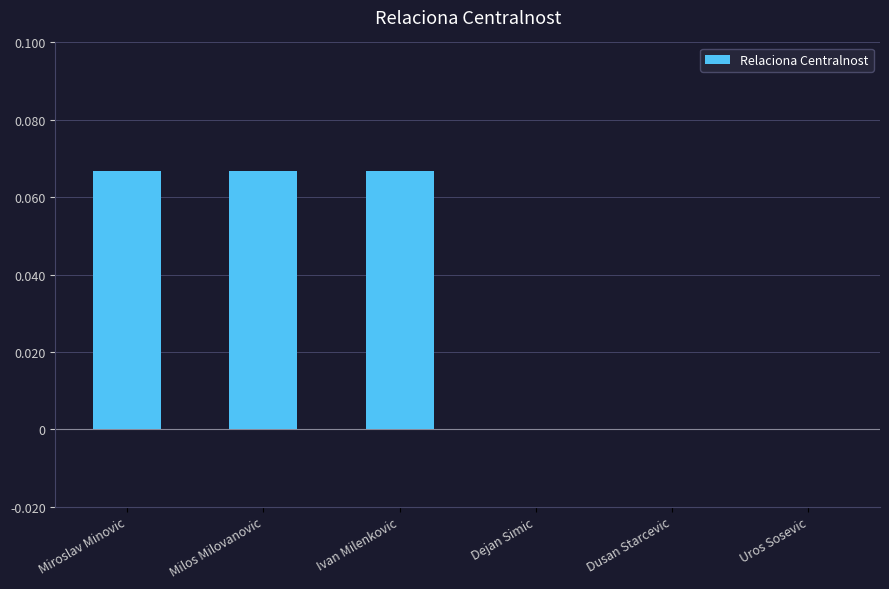

Which has a higher value, Ivan Milenkovic or Uros Sosevic?

Ivan Milenkovic